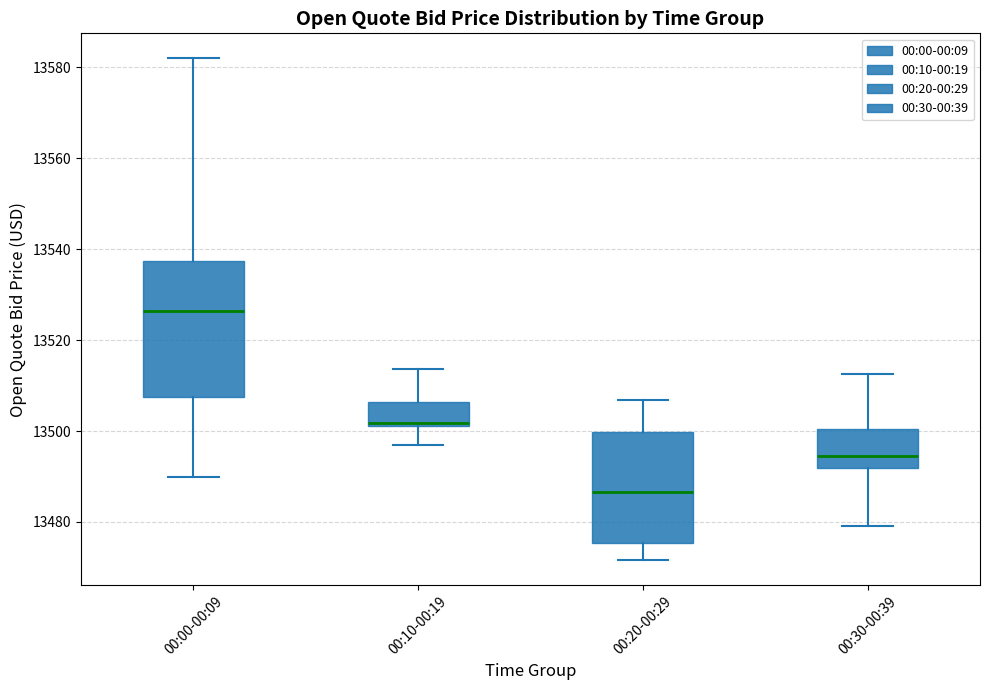

Which box's median line is the highest?

00:00-00:09